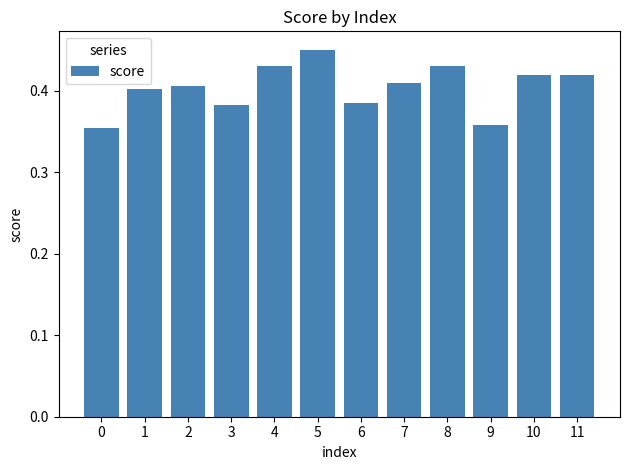

The chart shows a value of 0.4 at 11. True or false?

True